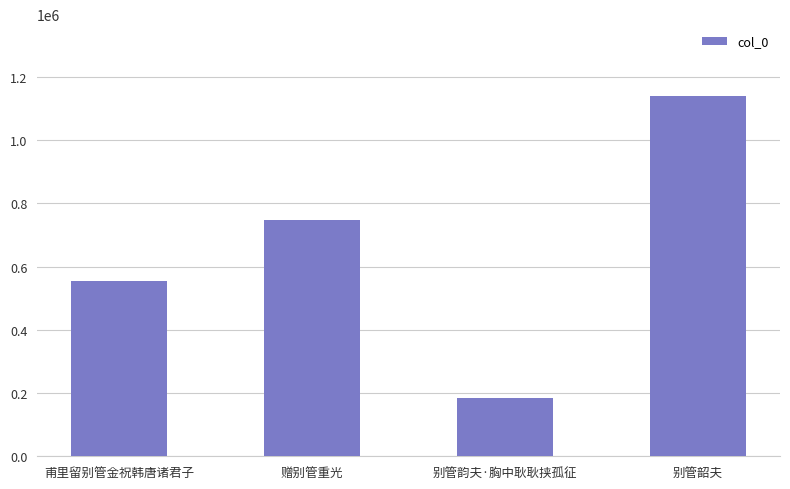

Where is the data nearest to the value 662180?

赠别管重光